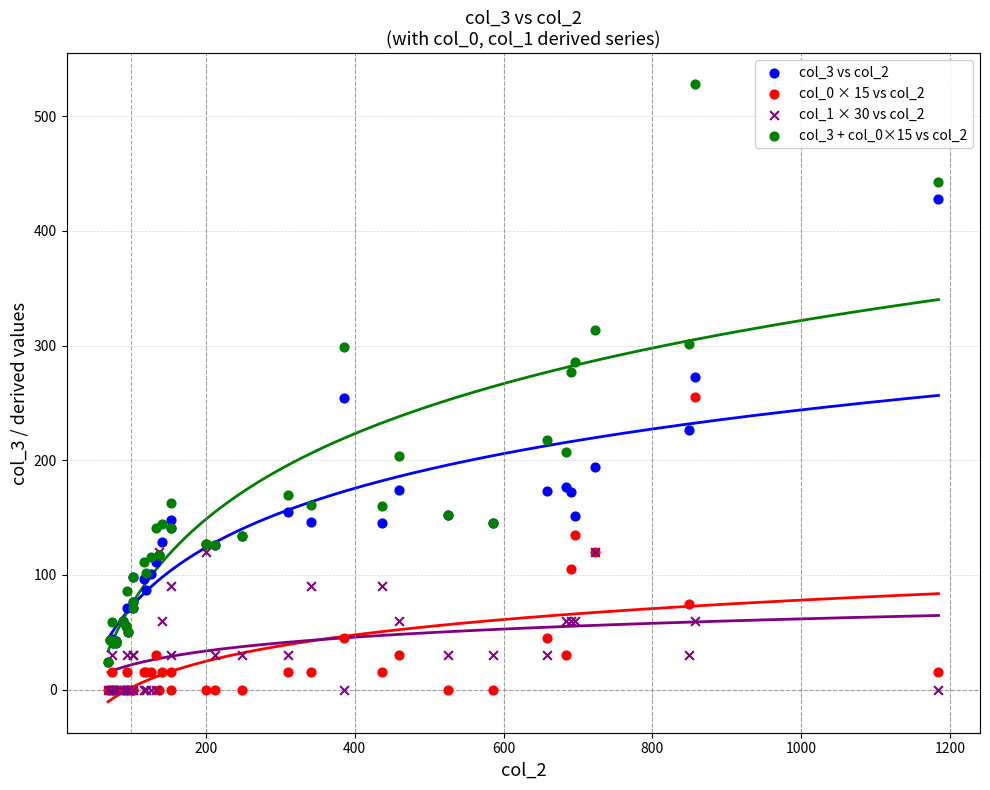

What are all the series names shown in the legend?

col_3 vs col_2, col_0 × 15 vs col_2, col_1 × 30 vs col_2, col_3 + col_0×15 vs col_2